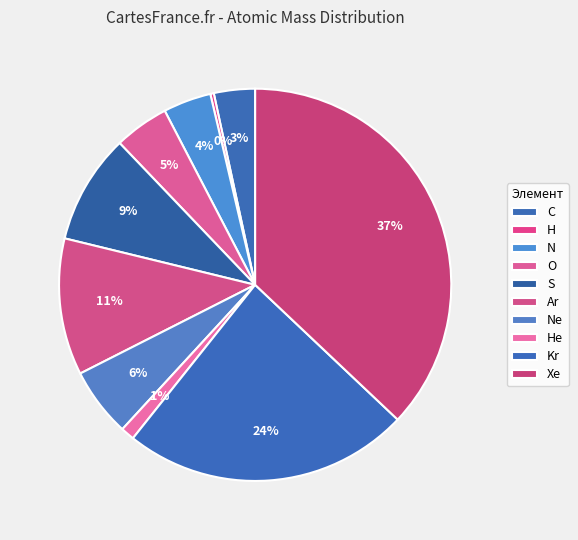

Do Ar and Ne together represent more than half of the pie?

No